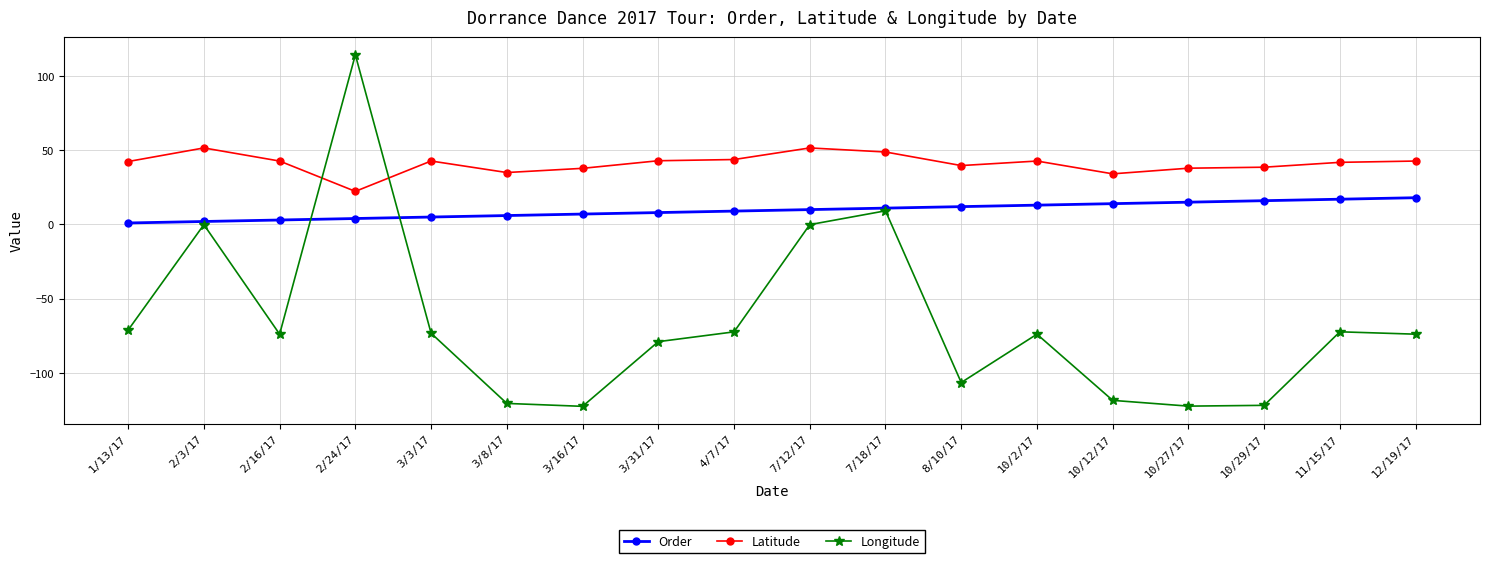

True or false: Order and Longitude intersect in this chart.

True